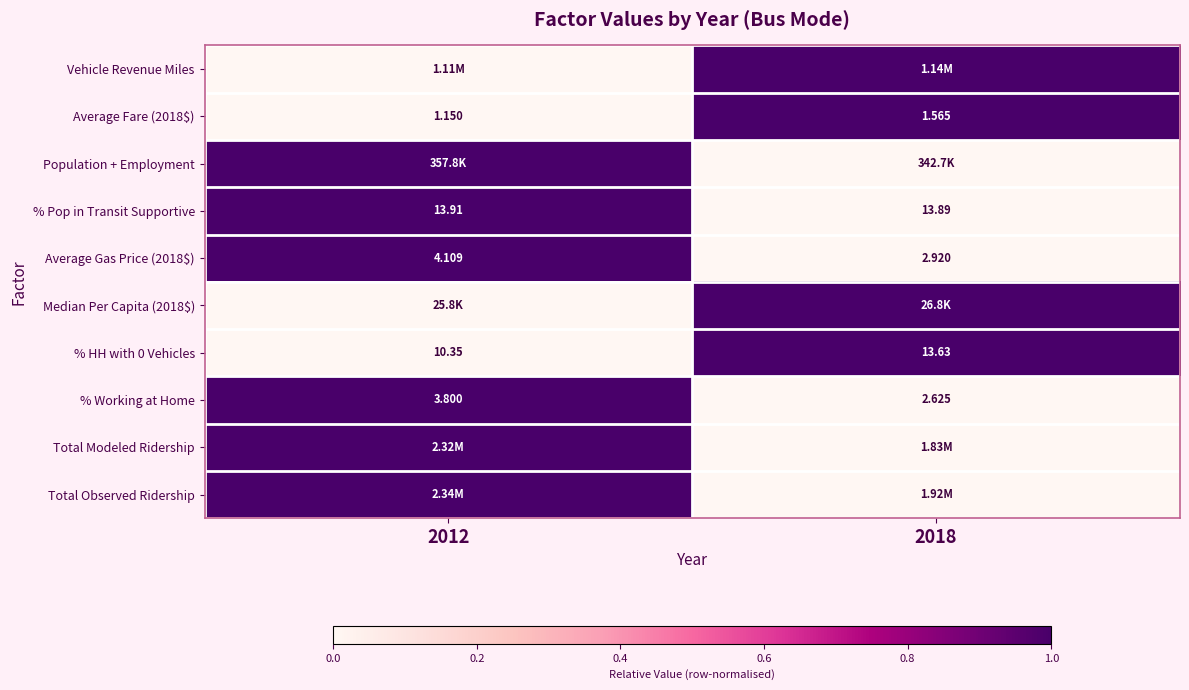

At which category does the chart reach its minimum across all series?

2012